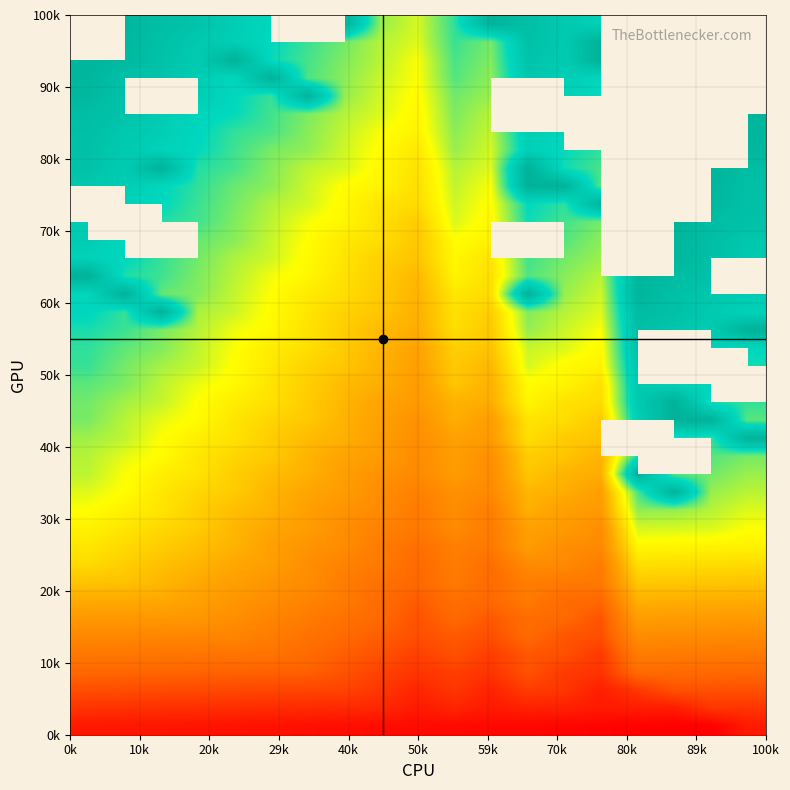

What is the maximum value shown in the chart?

364.0